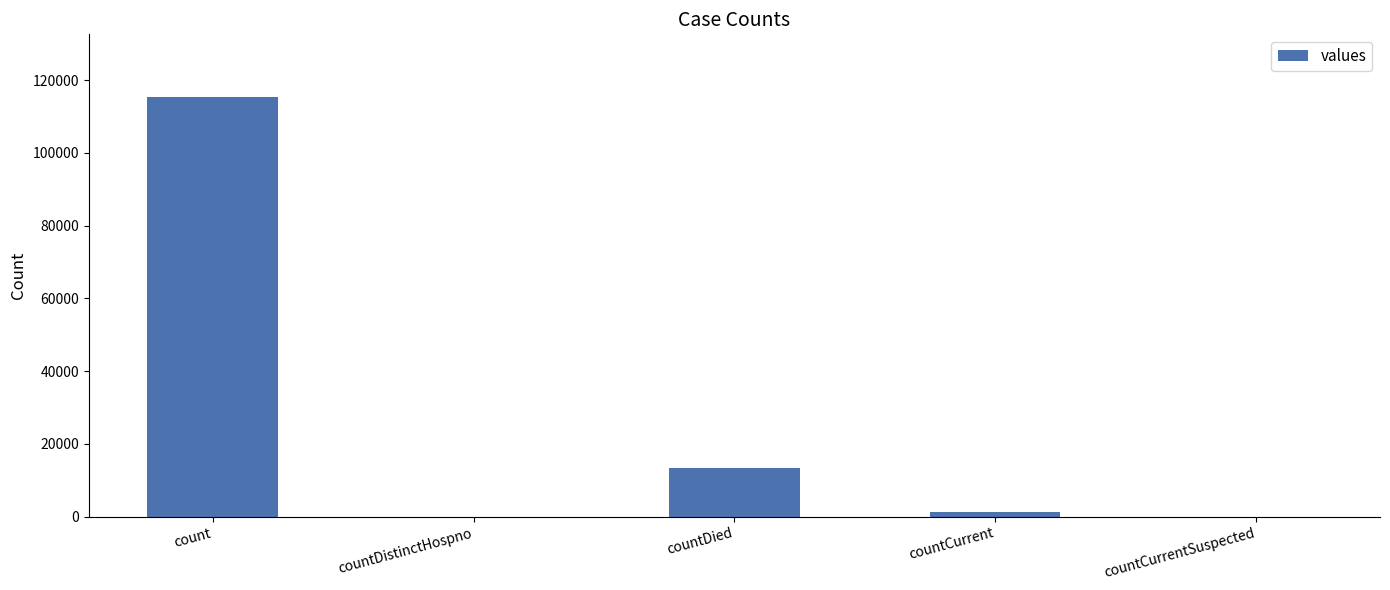

How many categories are shown in the chart?

5